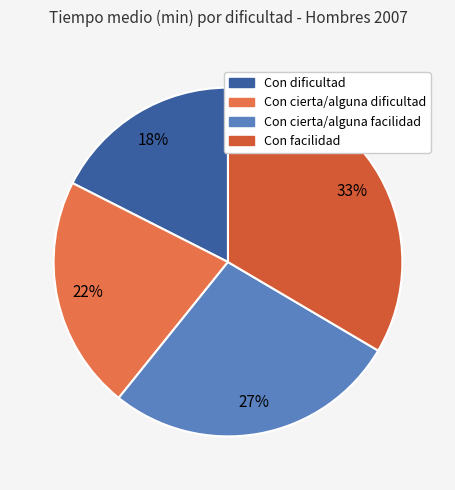

How much of the chart is everything except Con facilidad?

66.5%